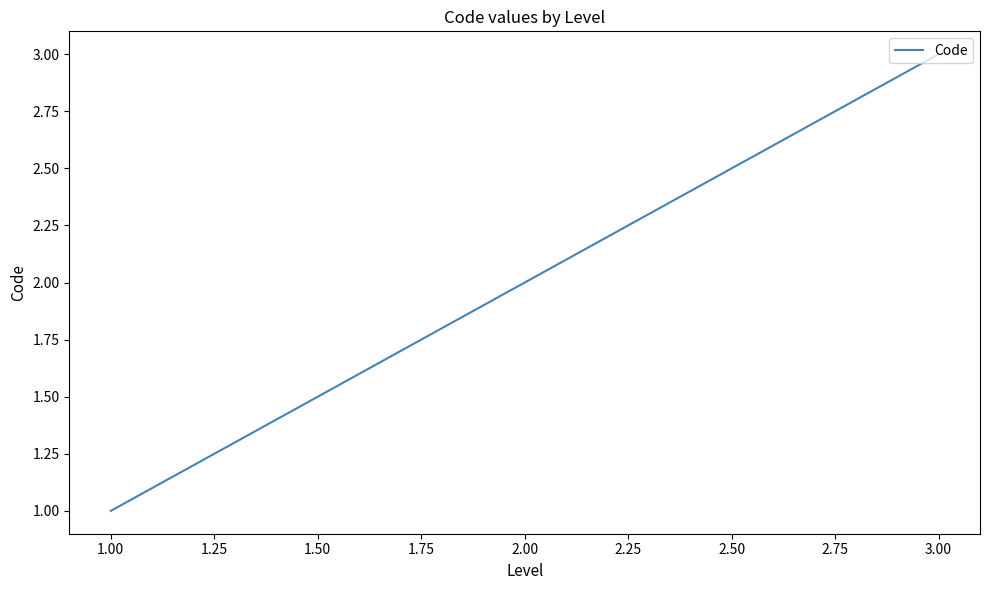

Which category has the highest value across all series?

3.00